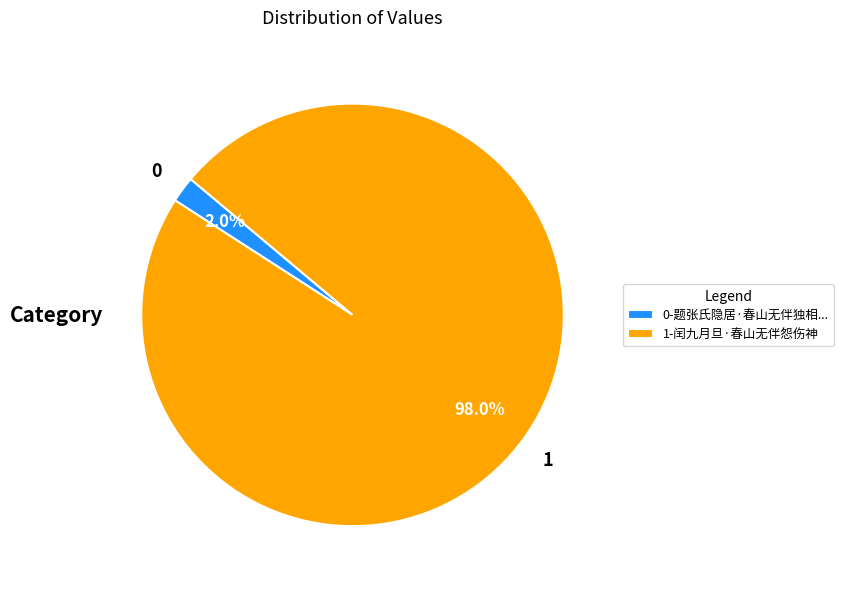

What percentage is NOT represented by 0-题张氏隐居·春山无伴独相...?

98.0%